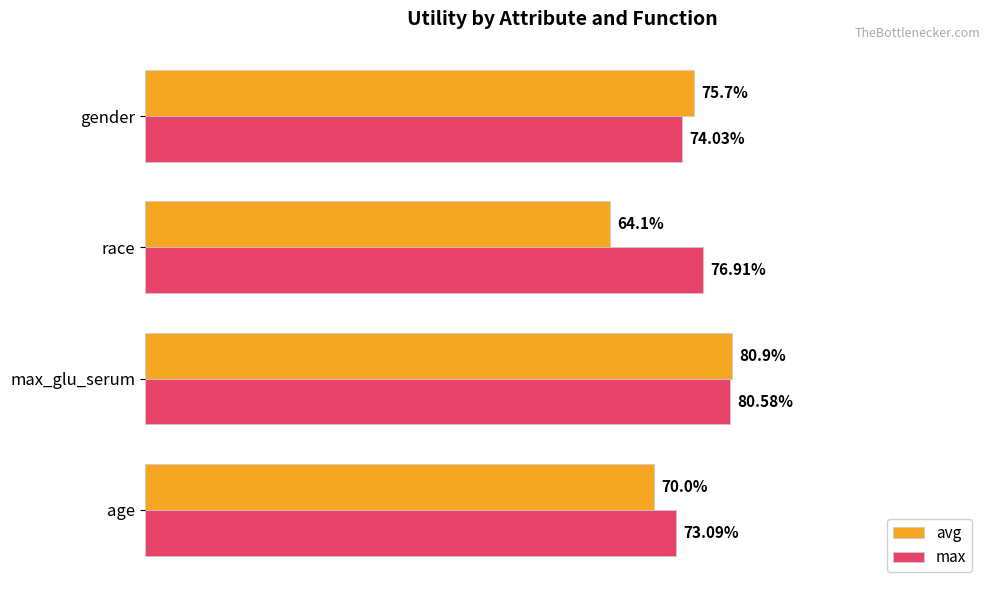

At how many categories does at least one series exceed 0?

4